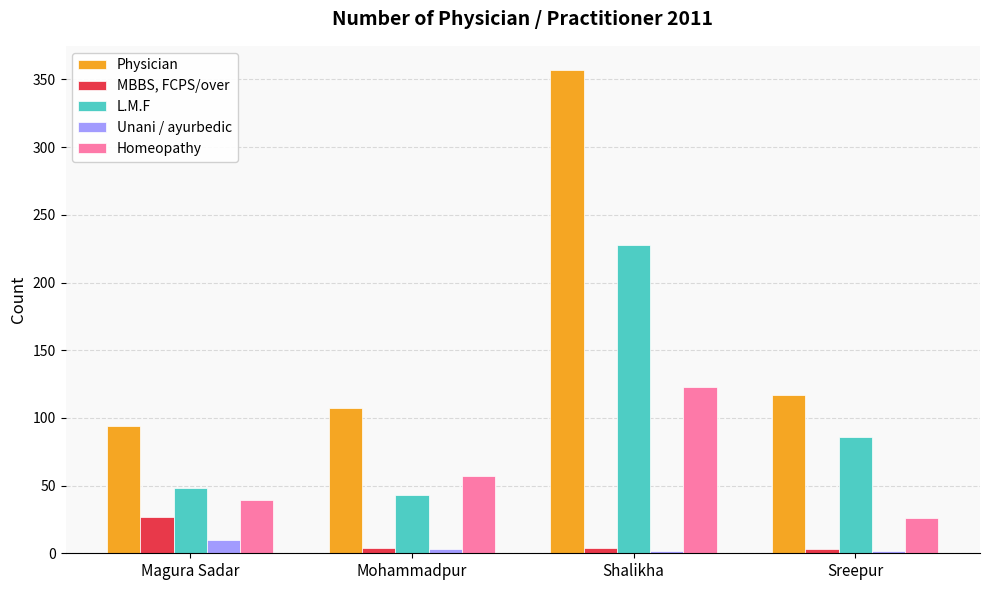

What is the minimum value shown in the chart?

2